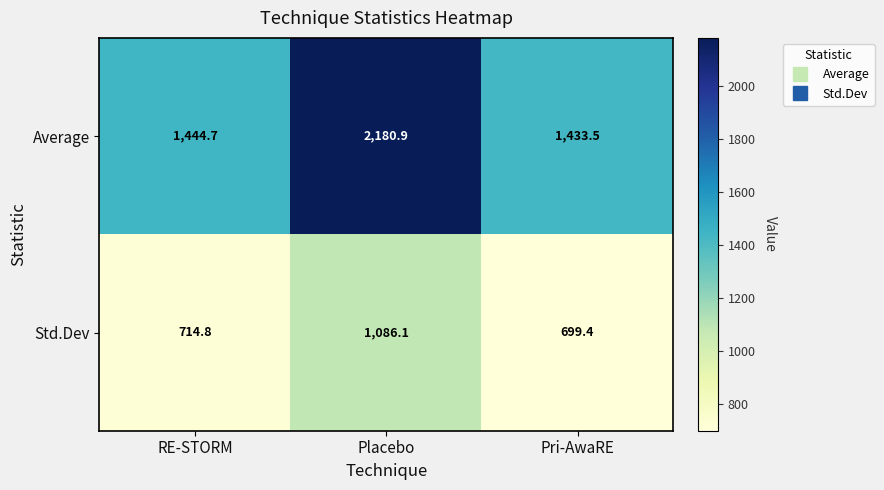

At which category is the sum across all series the highest?

Placebo